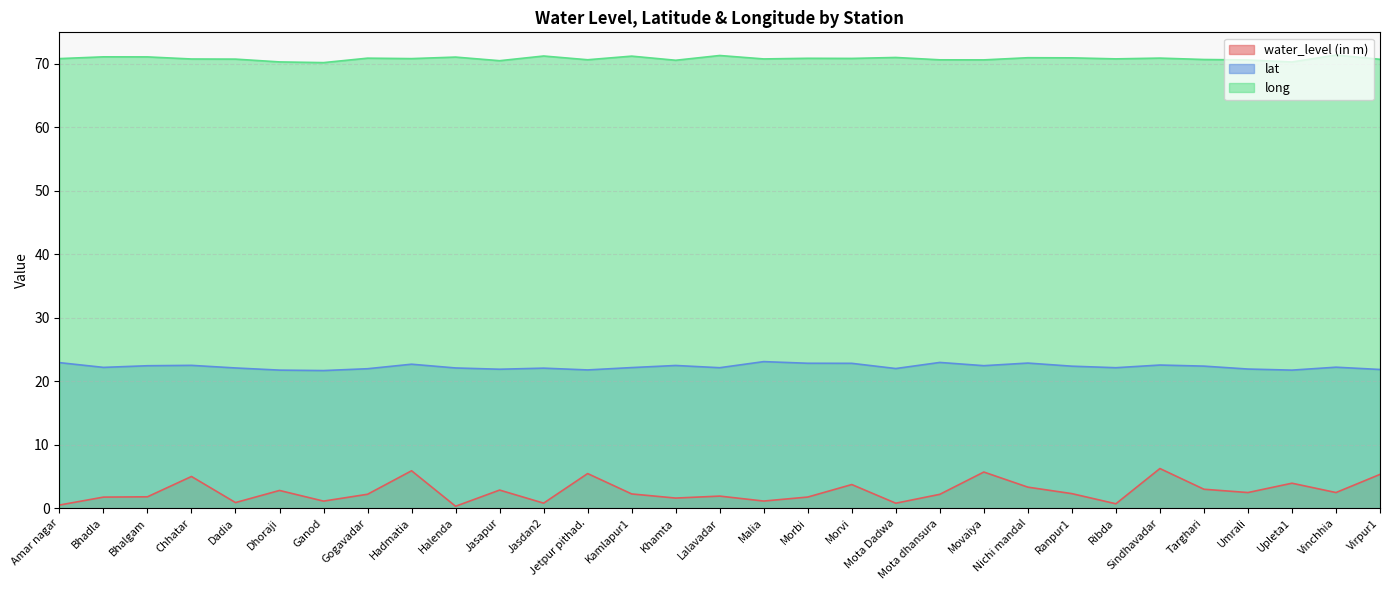

What is the label of the 12th point from the left?

Jasdan2